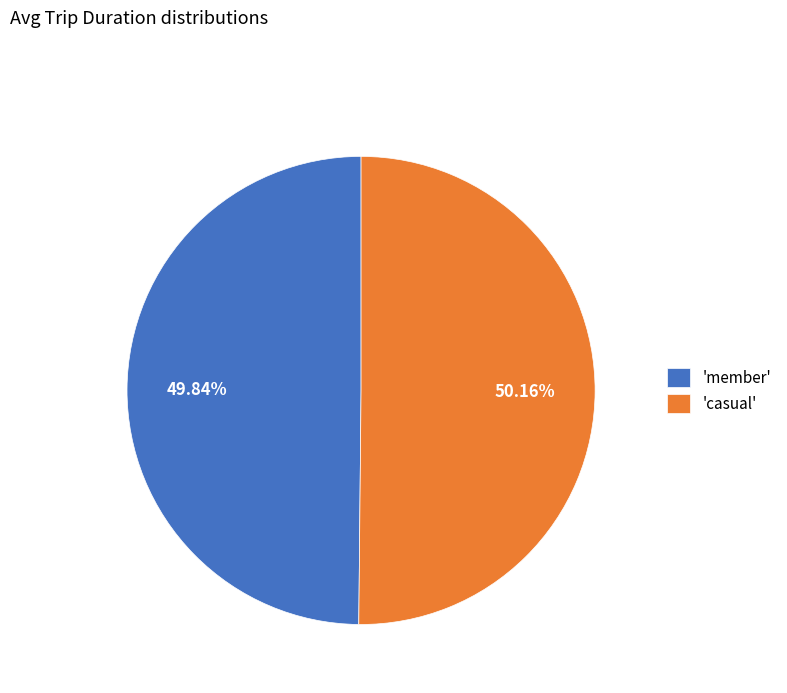

Is the sum of 'casual' and 'member' greater than half?

Yes